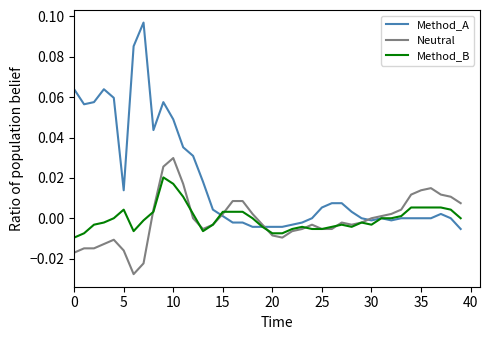

Which series has the widest spread of values?

Method_A